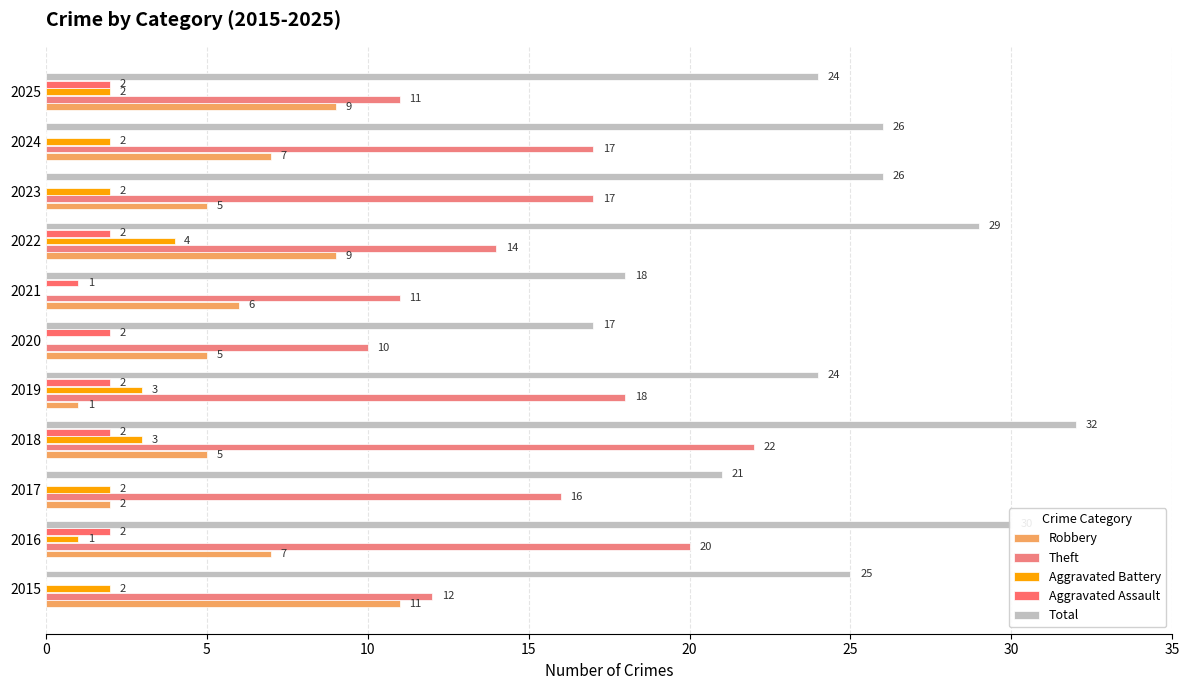

How many positive values does the Aggravated Assault series have?

7